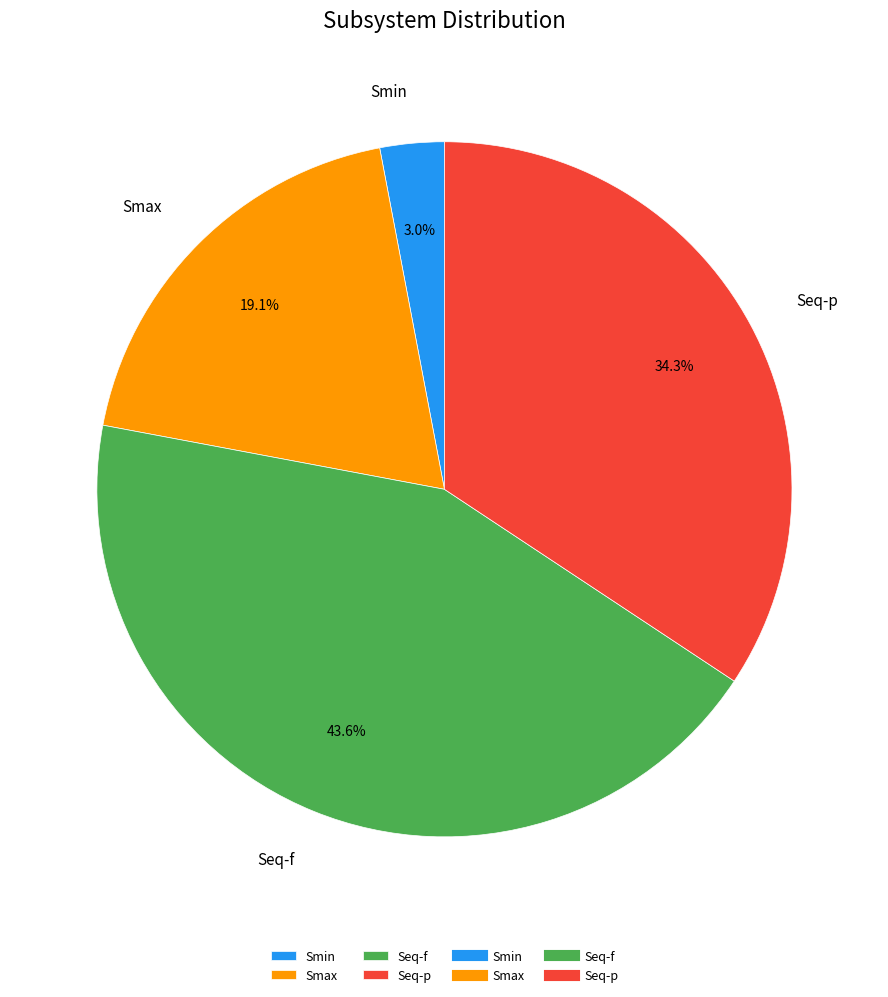

What is the ratio of the value at Smax to the value at Seq-f?

0.4